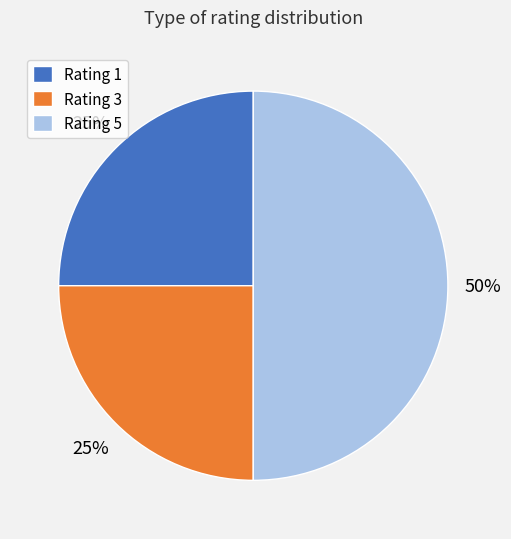

Do Rating 5 and Rating 3 together represent more than half of the pie?

Yes